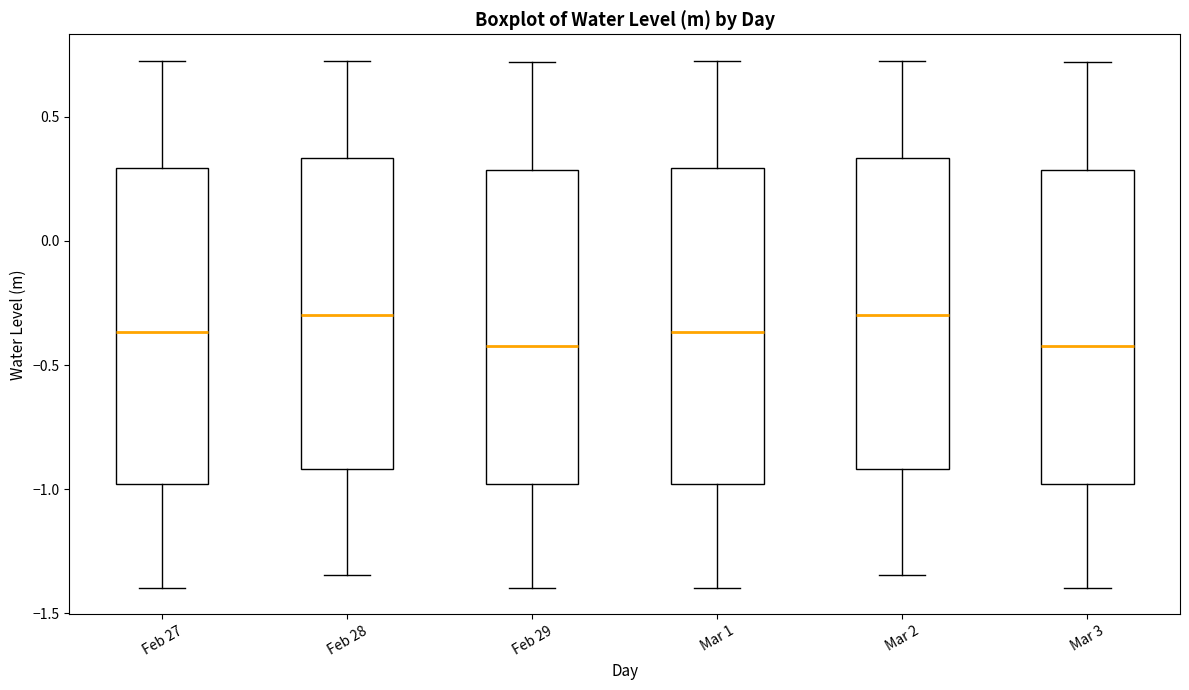

Reading left to right, transcribe this box plot: for each box, give where its median line is, the range the box spans, and where its two whiskers end, as read against the y-axis. The values are not printed on the chart, so give them approximately, as read against the axis.

Feb 27: median -0.35, box -1.00 to 0.30, whiskers -1.40 to 0.75
Feb 28: median -0.30, box -0.90 to 0.35, whiskers -1.35 to 0.75
Feb 29: median -0.40, box -1.00 to 0.30, whiskers -1.40 to 0.70
Mar 1: median -0.35, box -1.00 to 0.30, whiskers -1.40 to 0.75
Mar 2: median -0.30, box -0.90 to 0.35, whiskers -1.35 to 0.75
Mar 3: median -0.40, box -1.00 to 0.30, whiskers -1.40 to 0.70